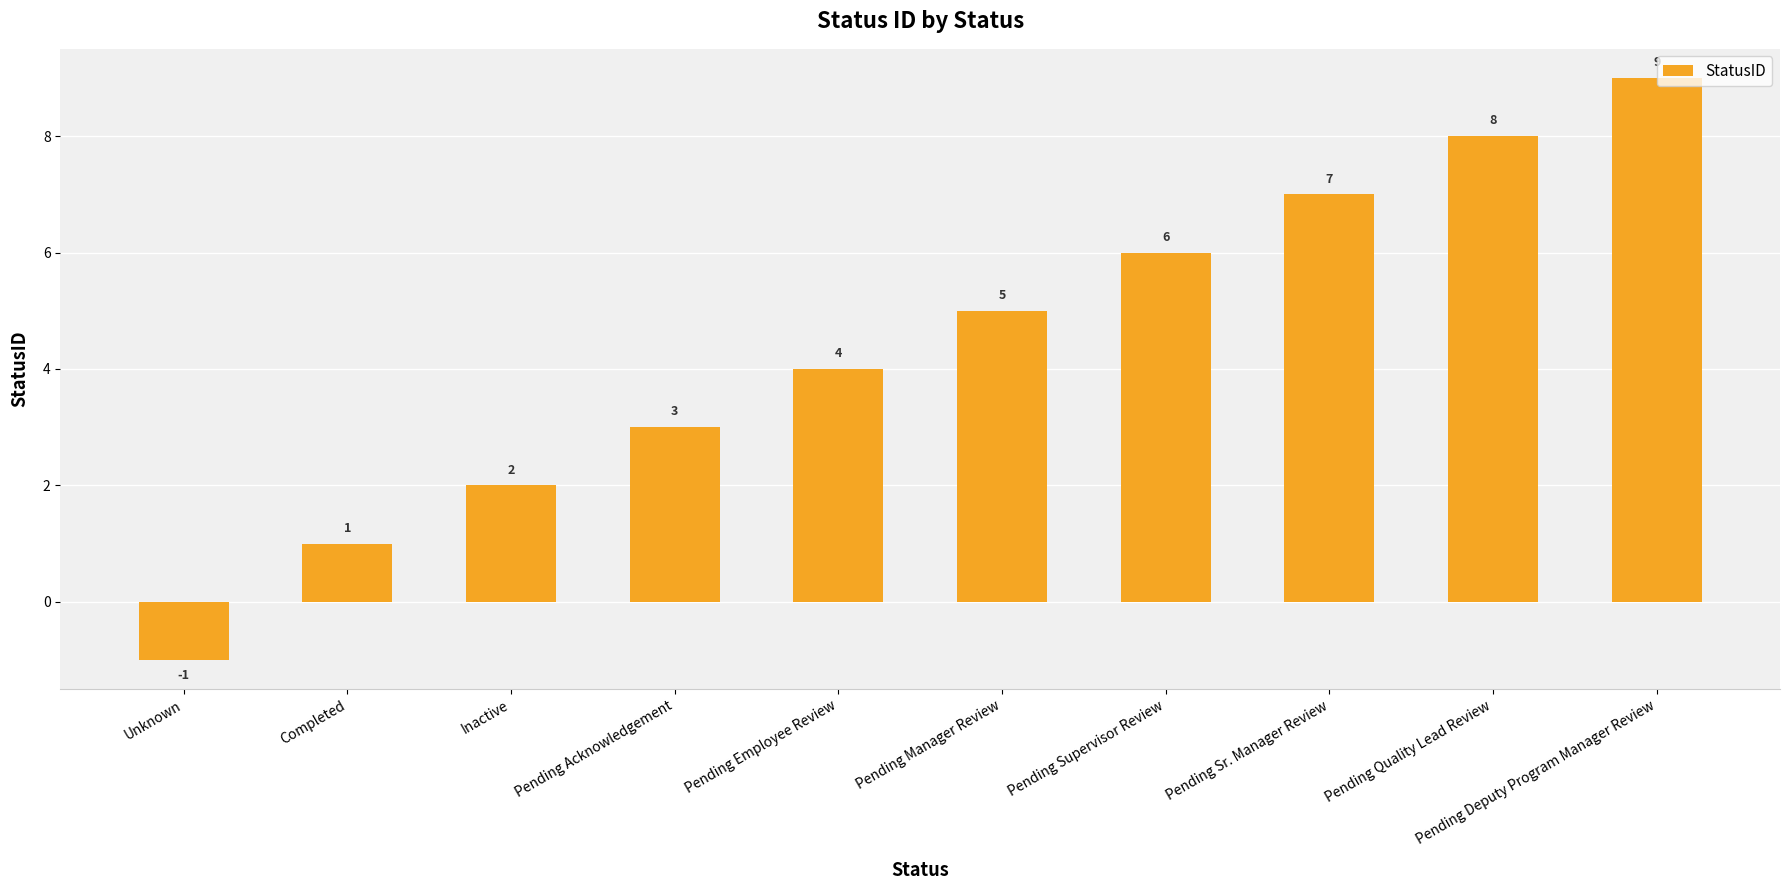

Rank the categories by value from highest to lowest.

Pending Deputy Program Manager Review, Pending Quality Lead Review, Pending Sr. Manager Review, Pending Supervisor Review, Pending Manager Review, Pending Employee Review, Pending Acknowledgement, Inactive, Completed, Unknown